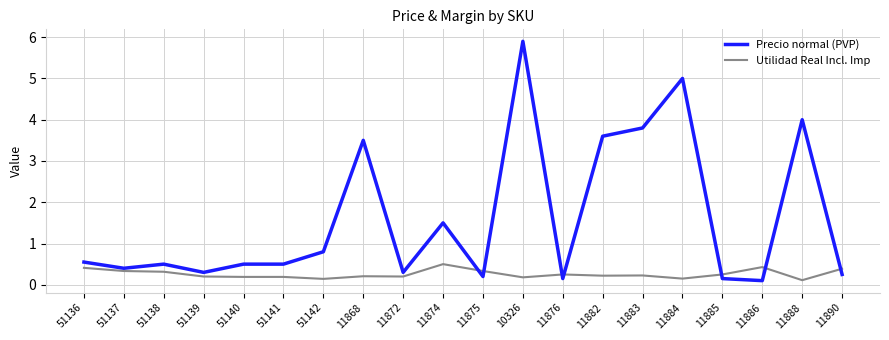

Count the number of categories in the chart.

20